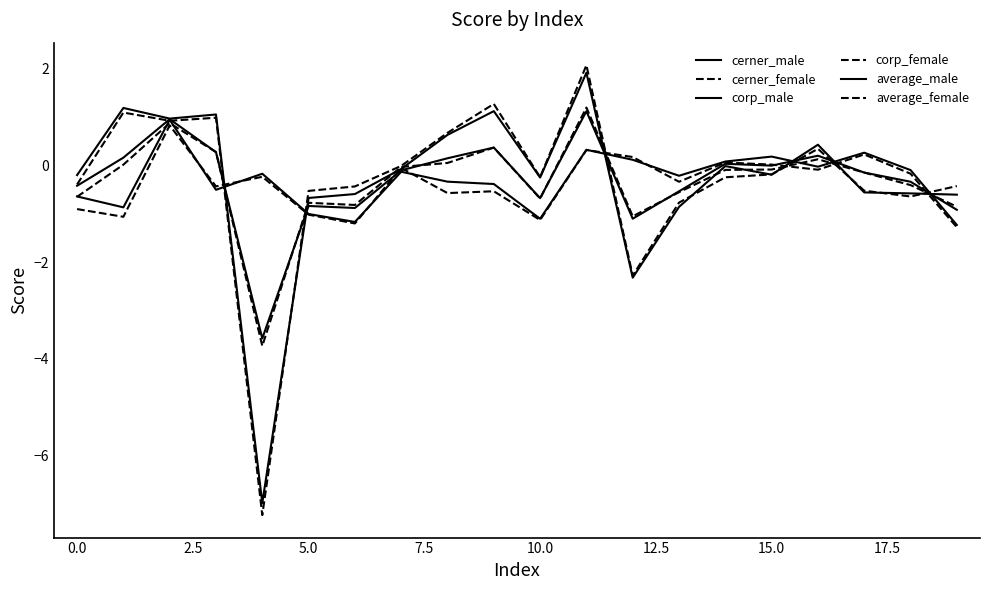

What is the value of the average_female point at the 16th from the left?

-0.1